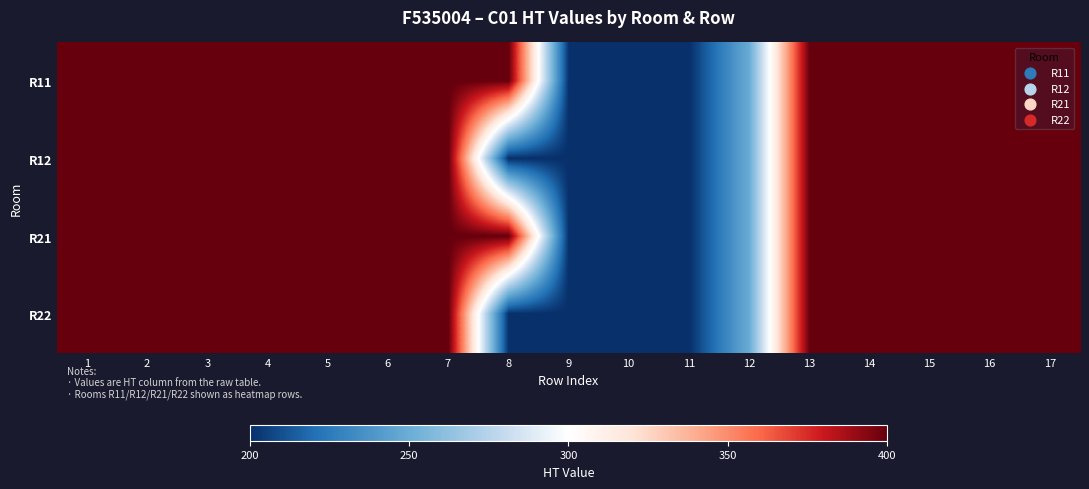

Reading left to right, list all the values displayed in this chart.

R11: 1=400	2=400	3=400	4=400	5=400	6=400	7=400	8=400	9=200	10=200	11=200	12=250	13=400	14=400	15=400	16=400	17=400
R12: 1=400	2=400	3=400	4=400	5=400	6=400	7=400	8=200	9=200	10=200	11=200	12=250	13=400	14=400	15=400	16=400	17=400
R21: 1=400	2=400	3=400	4=400	5=400	6=400	7=400	8=400	9=200	10=200	11=200	12=250	13=400	14=400	15=400	16=400	17=400
R22: 1=400	2=400	3=400	4=400	5=400	6=400	7=400	8=200	9=200	10=200	11=200	12=250	13=400	14=400	15=400	16=400	17=400